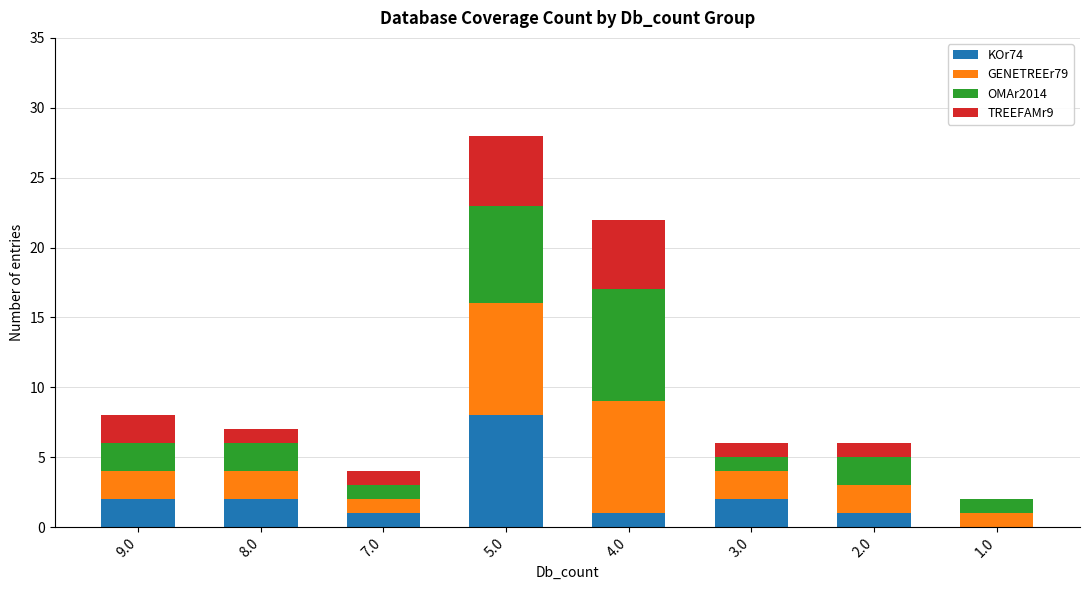

At which label does KOr74 reach its peak?

5.0